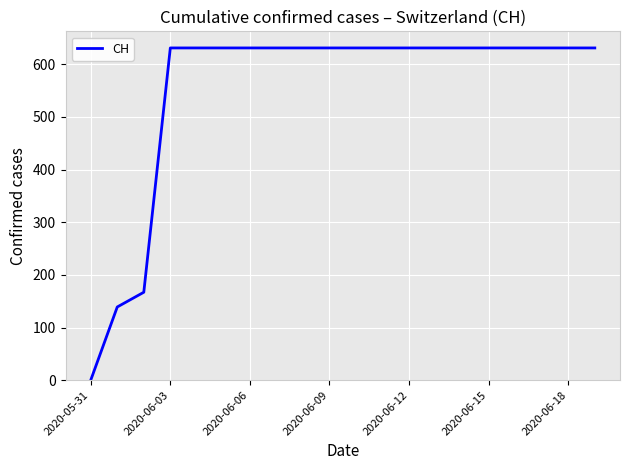

What is the maximum value shown in the chart?

631